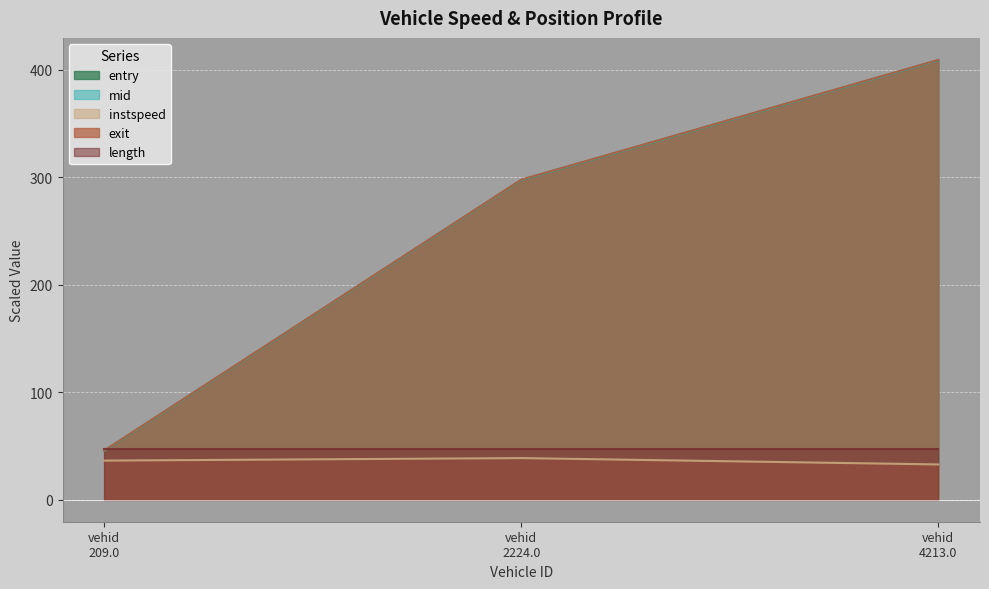

What is the value of the instspeed point at the 2nd from the left?

38.7